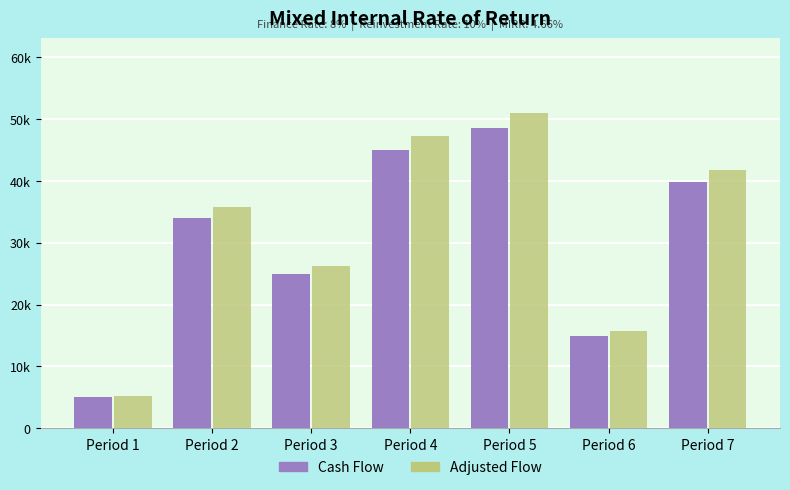

Rank the series by their maximum value, from lowest to highest.

Cash Flow, Adjusted Flow